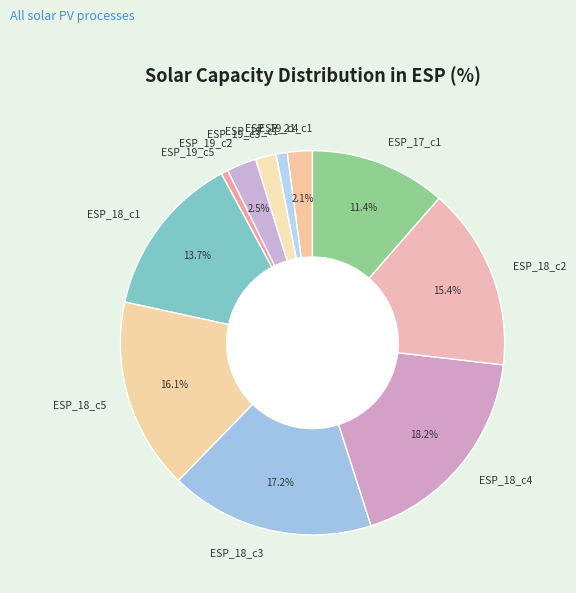

Approximately how many times larger is the value at ESP_18_c1 compared to ESP_18_c2?

0.9